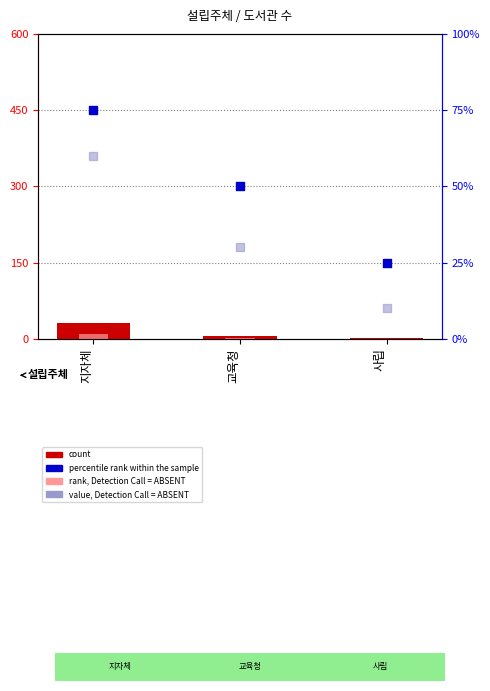

At how many categories does at least one series exceed 73?

1